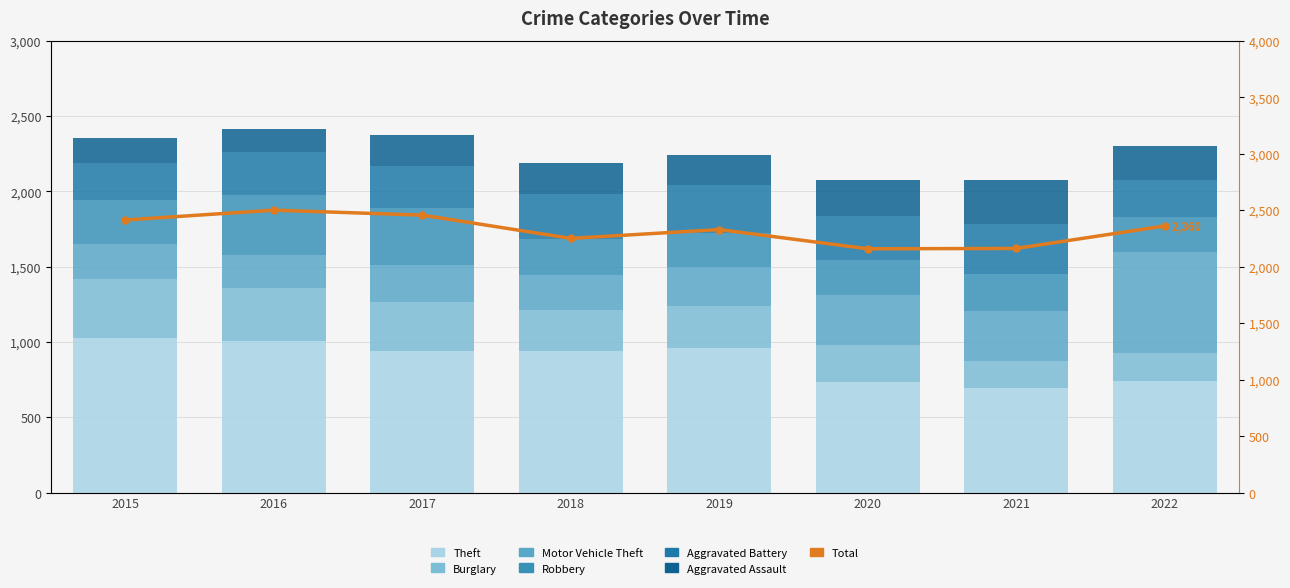

How many groups of bars are there?

8